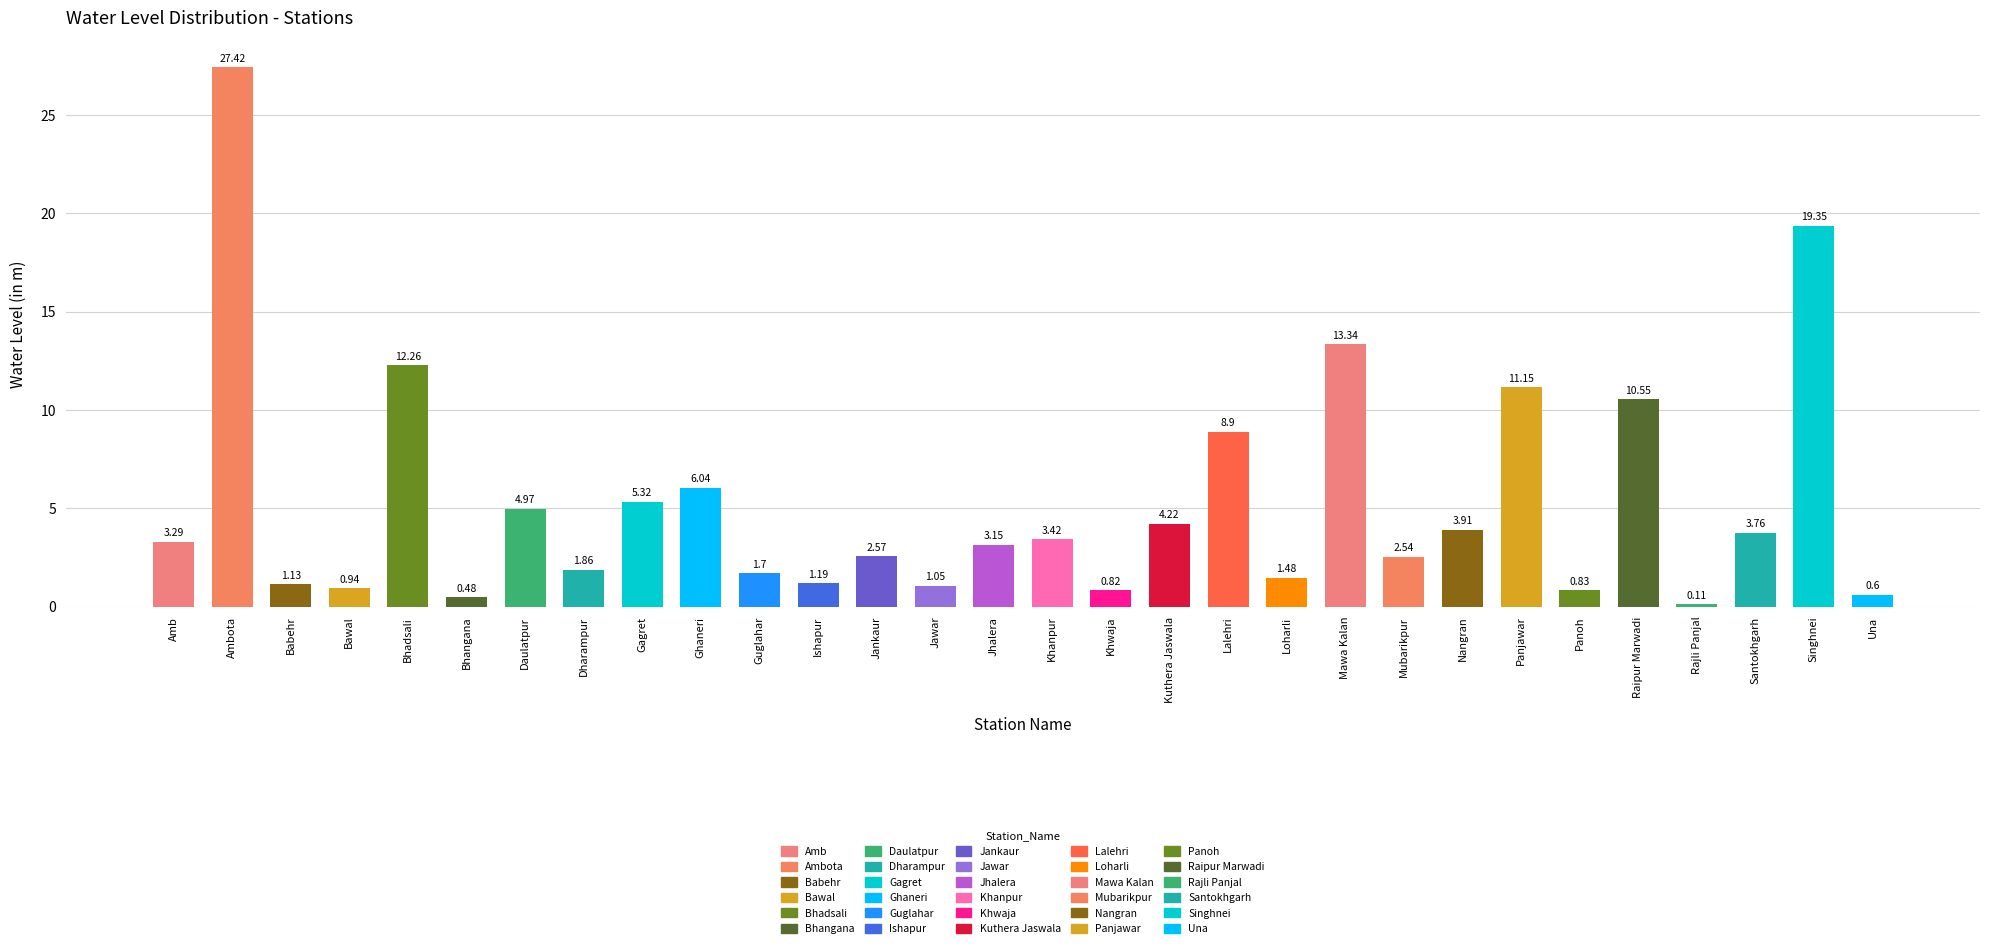

Rank the categories by value from highest to lowest.

Ambota, Singhnei, Mawa Kalan, Bhadsali, Panjawar, Raipur Marwadi, Lalehri, Ghaneri, Gagret, Daulatpur, Kuthera Jaswala, Nangran, Santokhgarh, Khanpur, Amb, Jhalera, Jankaur, Mubarikpur, Dharampur, Guglahar, Loharli, Ishapur, Babehr, Jawar, Bawal, Panoh, Khwaja, Una, Bhangana, Rajli Panjal